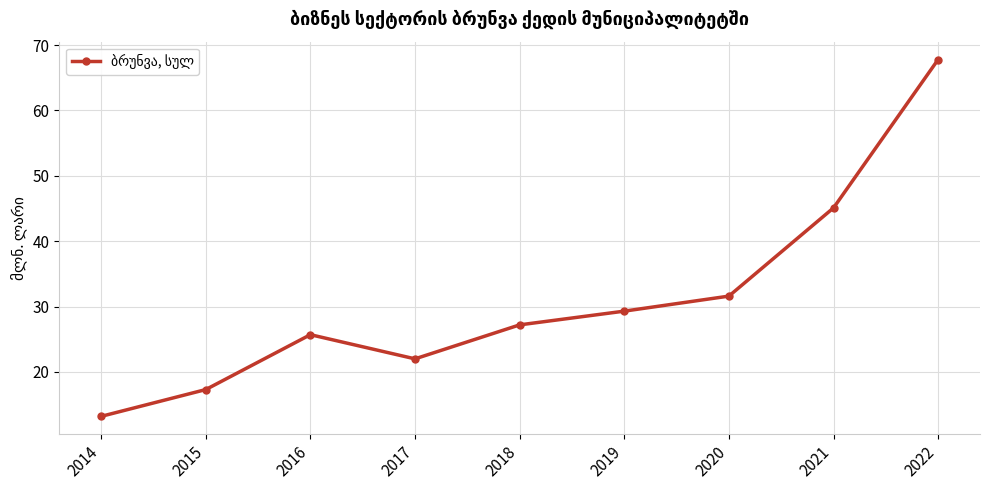

List the labels in order of value, smallest first.

2014, 2015, 2017, 2016, 2018, 2019, 2020, 2021, 2022